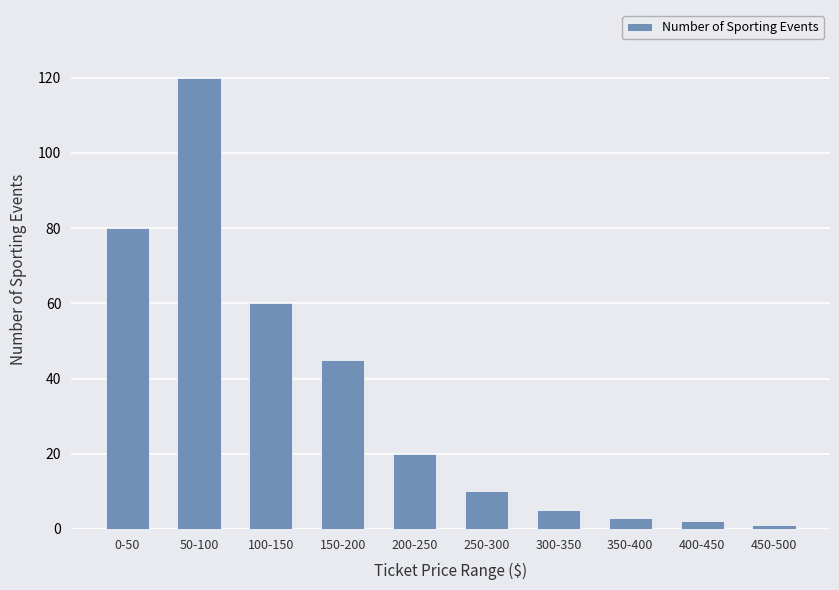

What is the label of the 5th bar from the left?

200-250